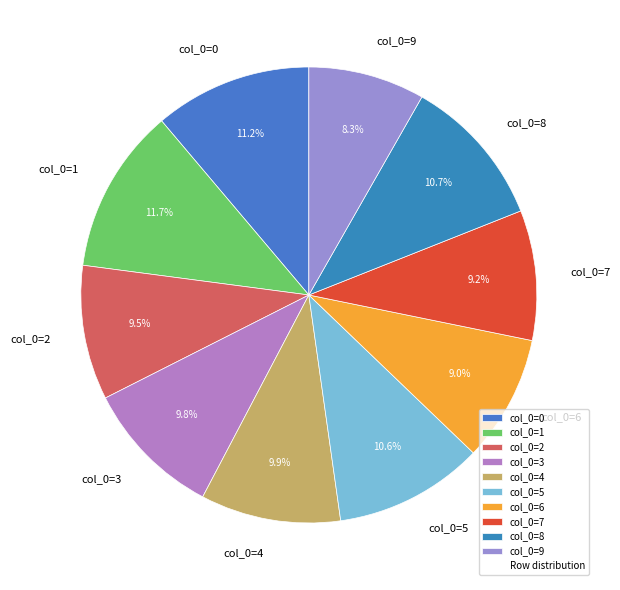

To the nearest percent, what is the difference between the largest and smallest slice percentages?

3%